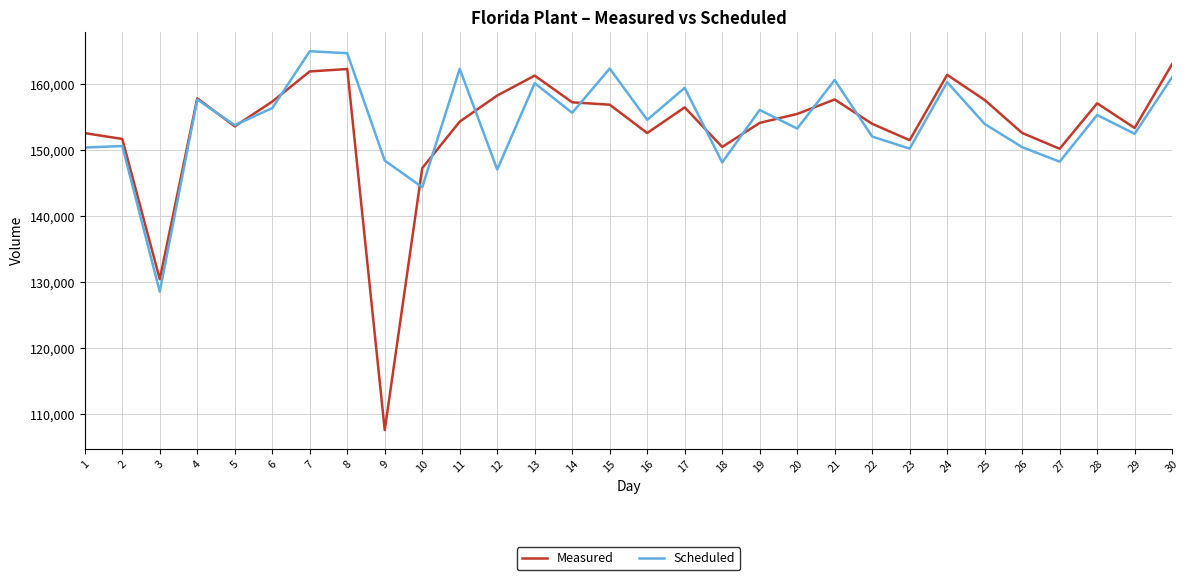

Is the value of Scheduled at 22 greater than the value of Measured at 27?

Yes